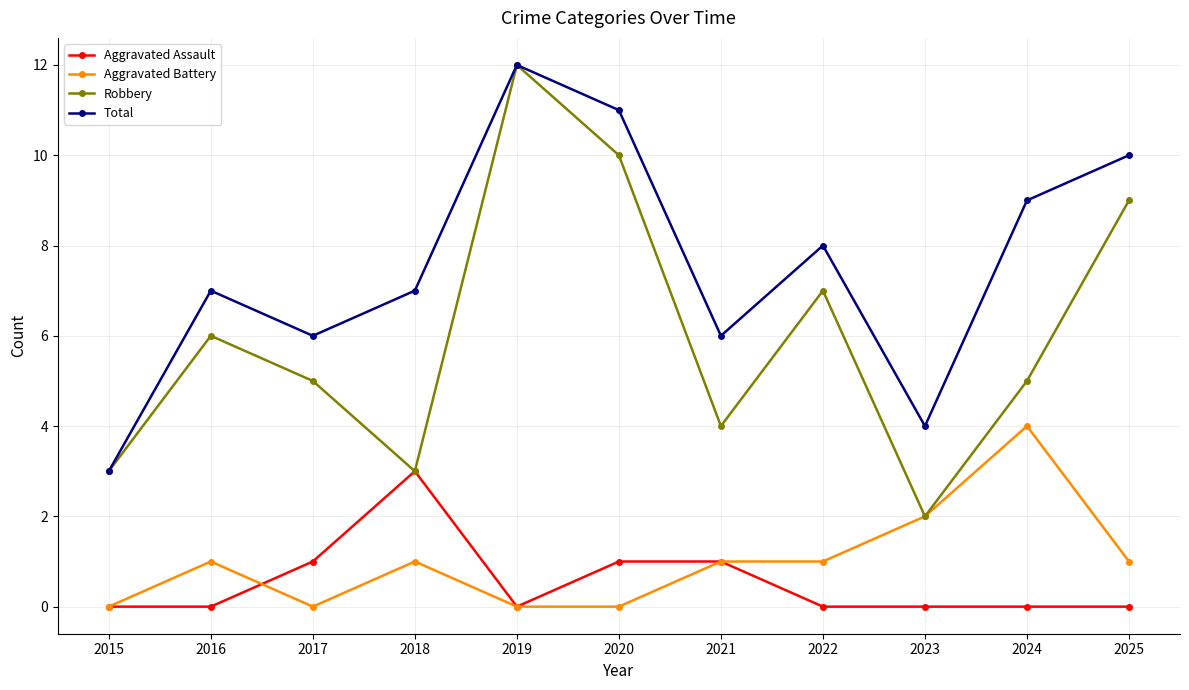

At which label does Robbery reach its minimum?

2023